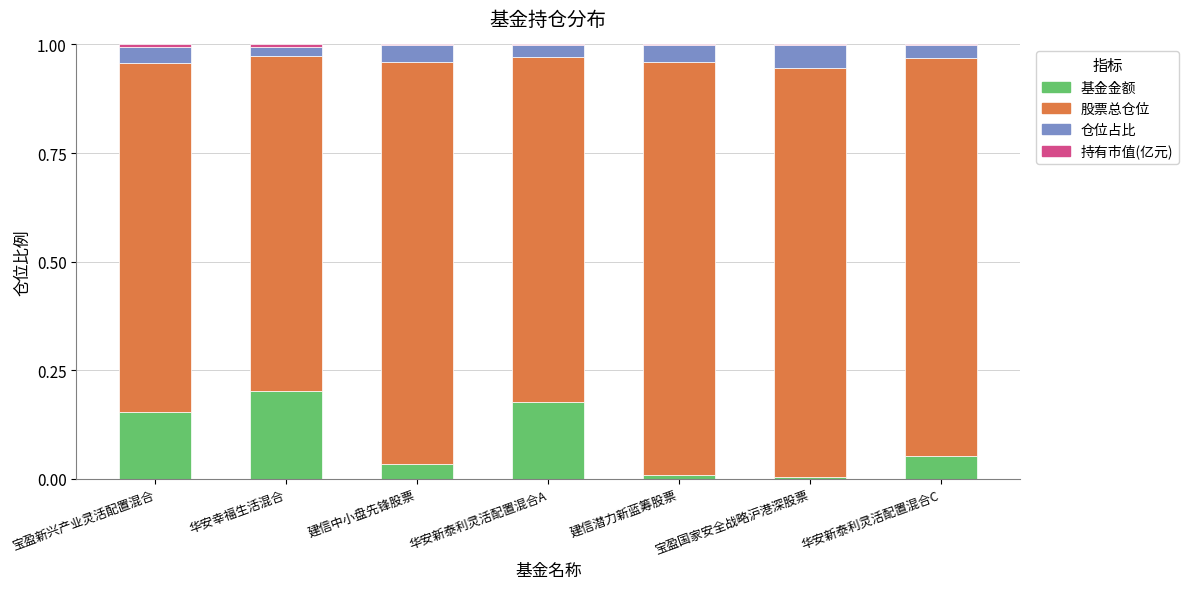

True or false: 基金金额 has a value of 0.0 at 建信潜力新蓝筹股票.

True